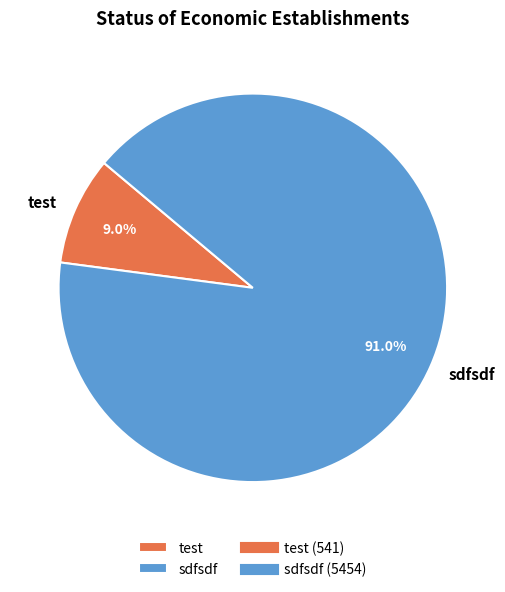

To the nearest percent, what is the difference between the sdfsdf and test slice percentages?

82%